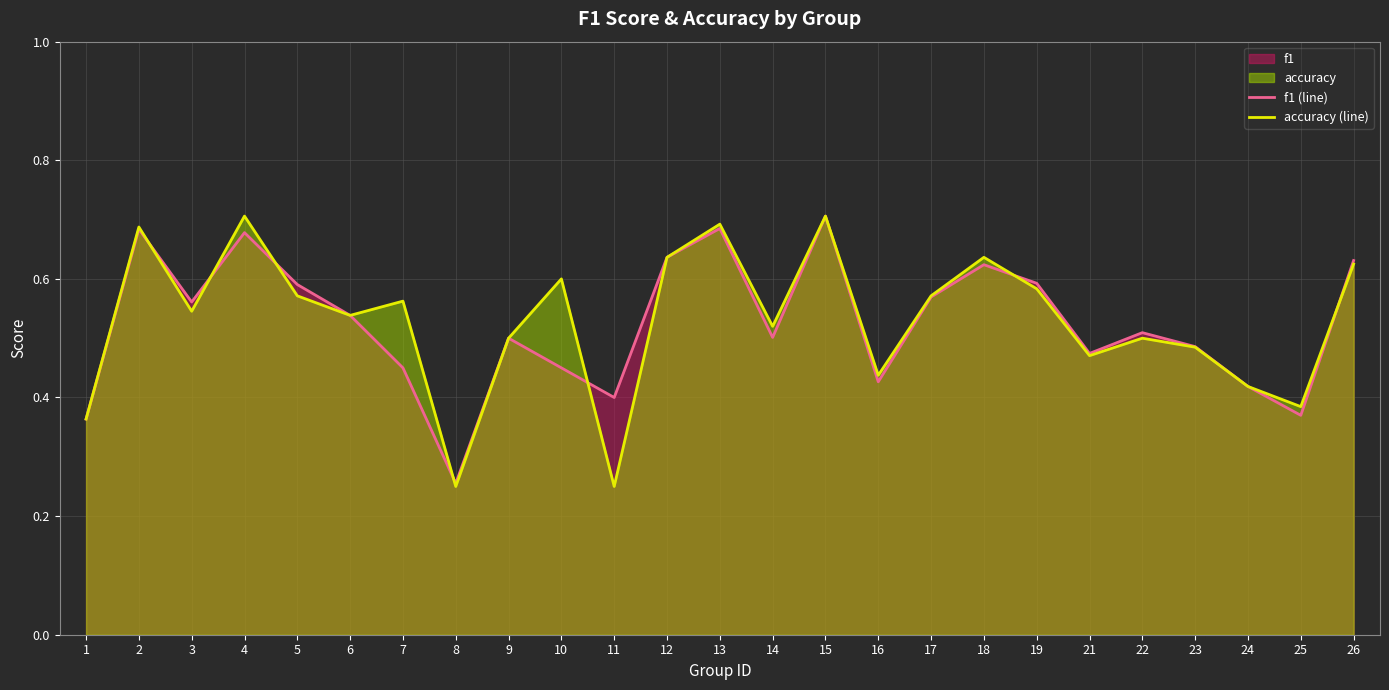

Is it true that f1 (line) equals 0.7 at 2?

True